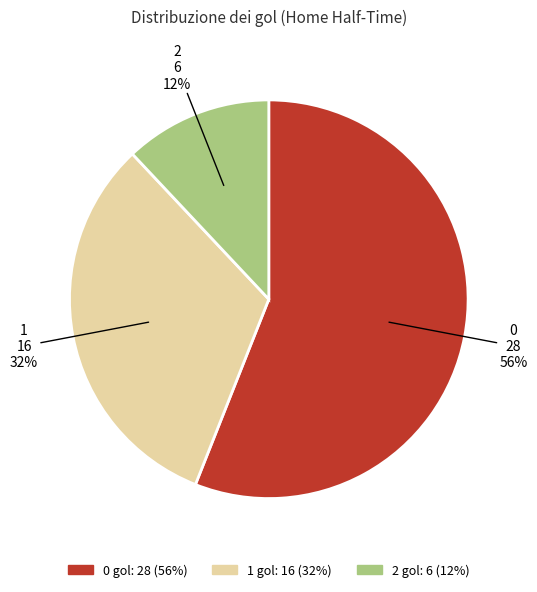

Does any single category account for the majority?

Yes